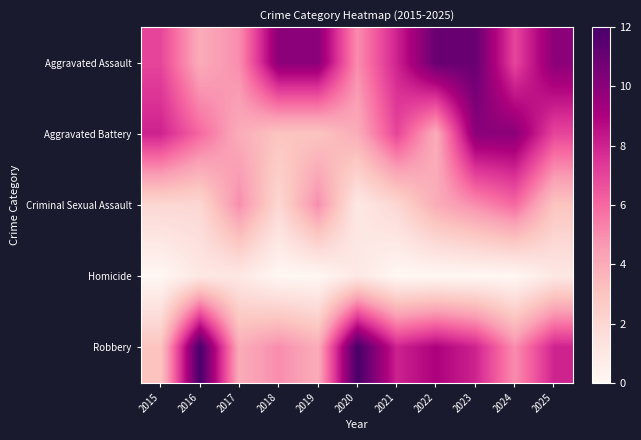

Between 2015 and 2023, which is larger?

2023